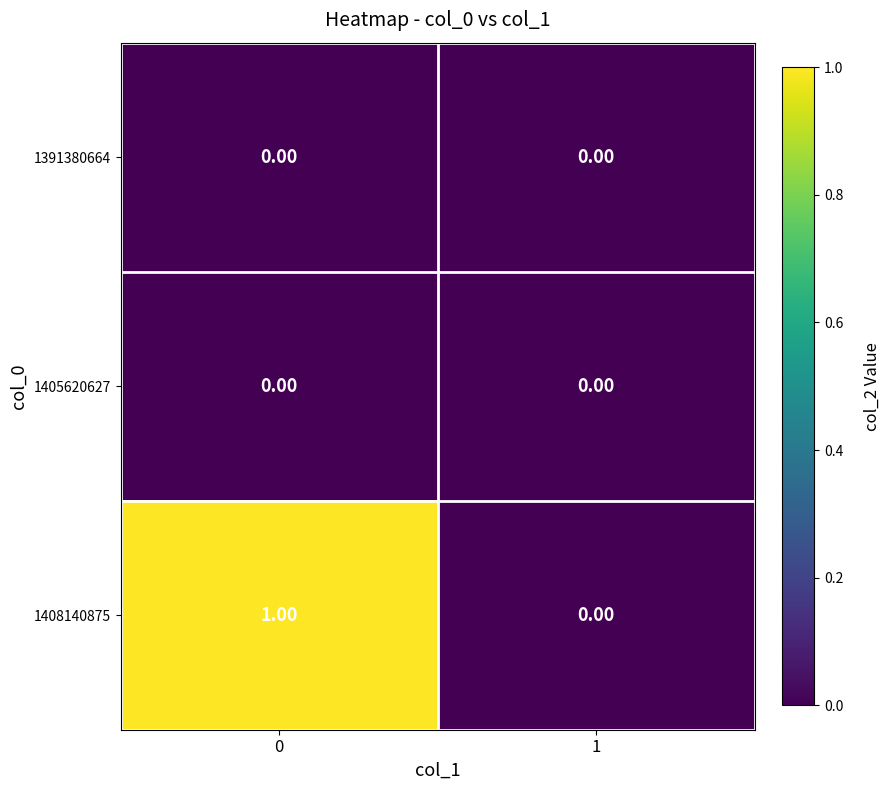

Which series has the widest spread of values?

1408140875